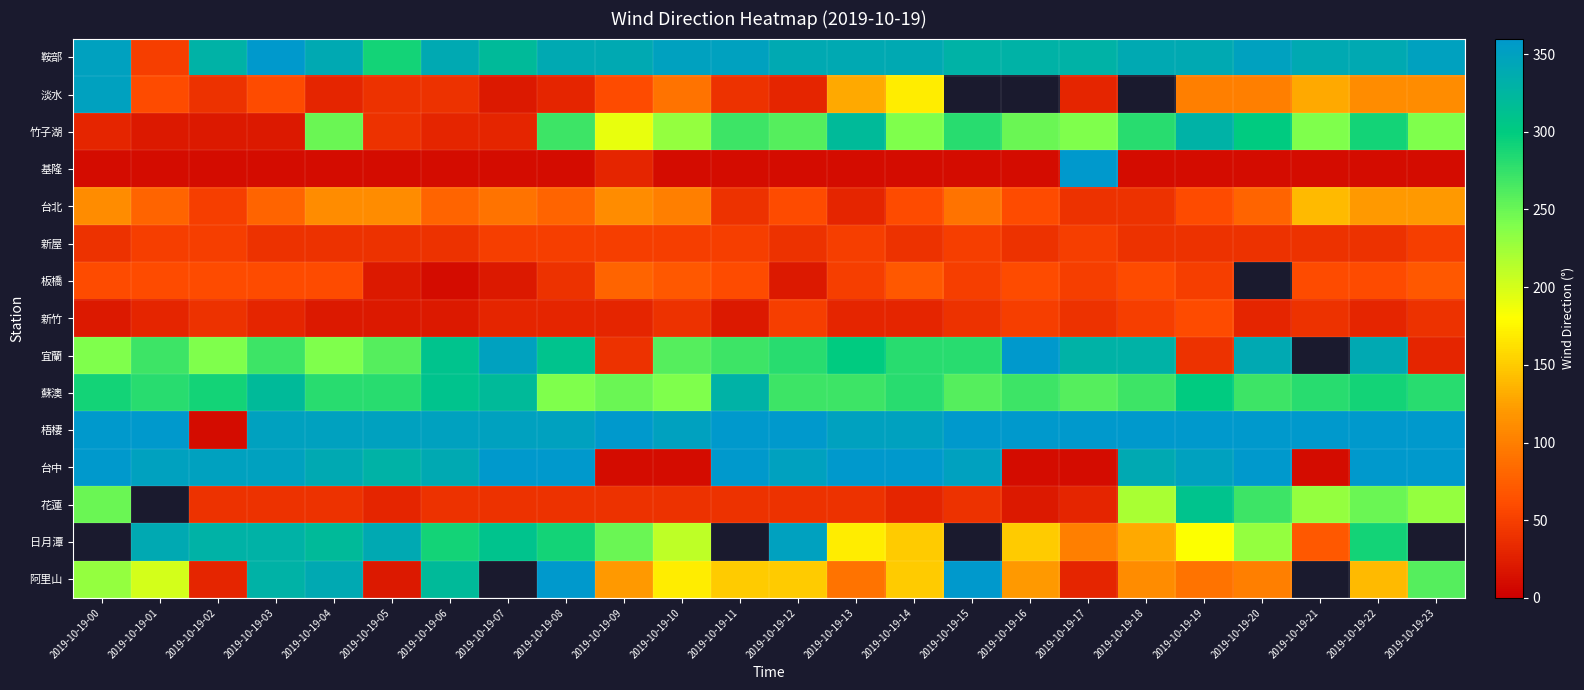

What is the spread (max minus min) of values at 2019-10-19-00?

350.0